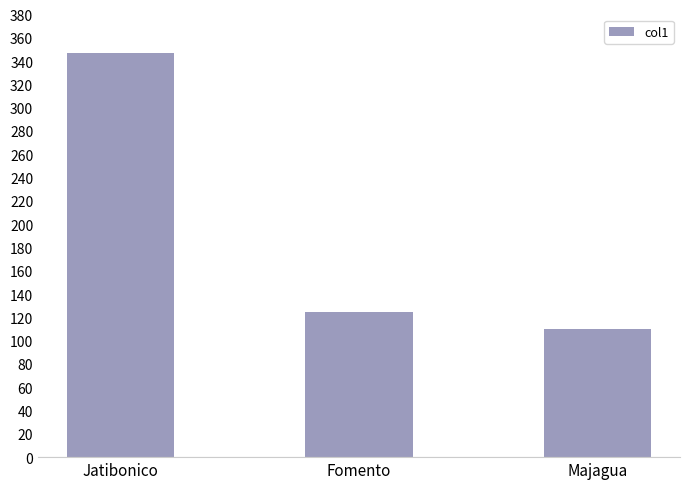

Rank the categories by value from highest to lowest.

Jatibonico, Fomento, Majagua